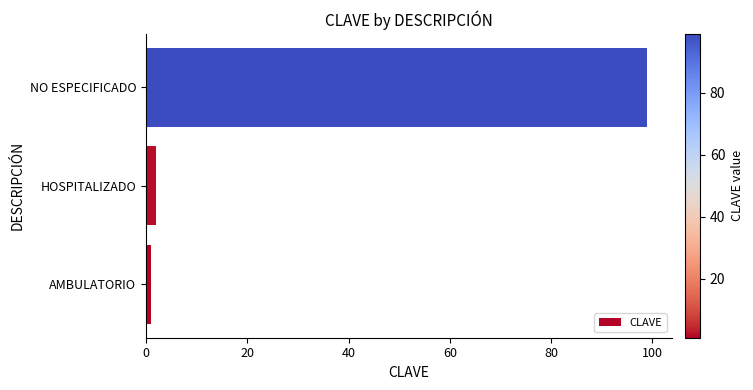

Between HOSPITALIZADO and NO ESPECIFICADO, which is larger?

NO ESPECIFICADO